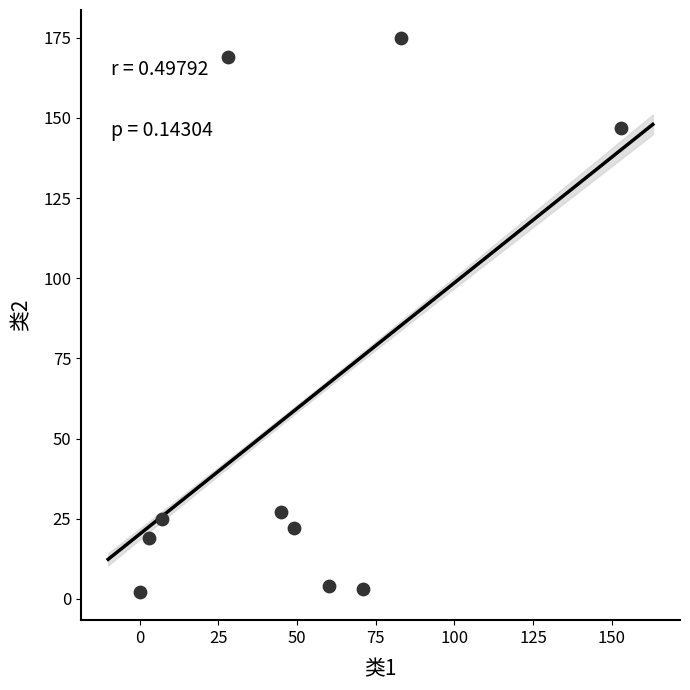

What is the average X value?

50